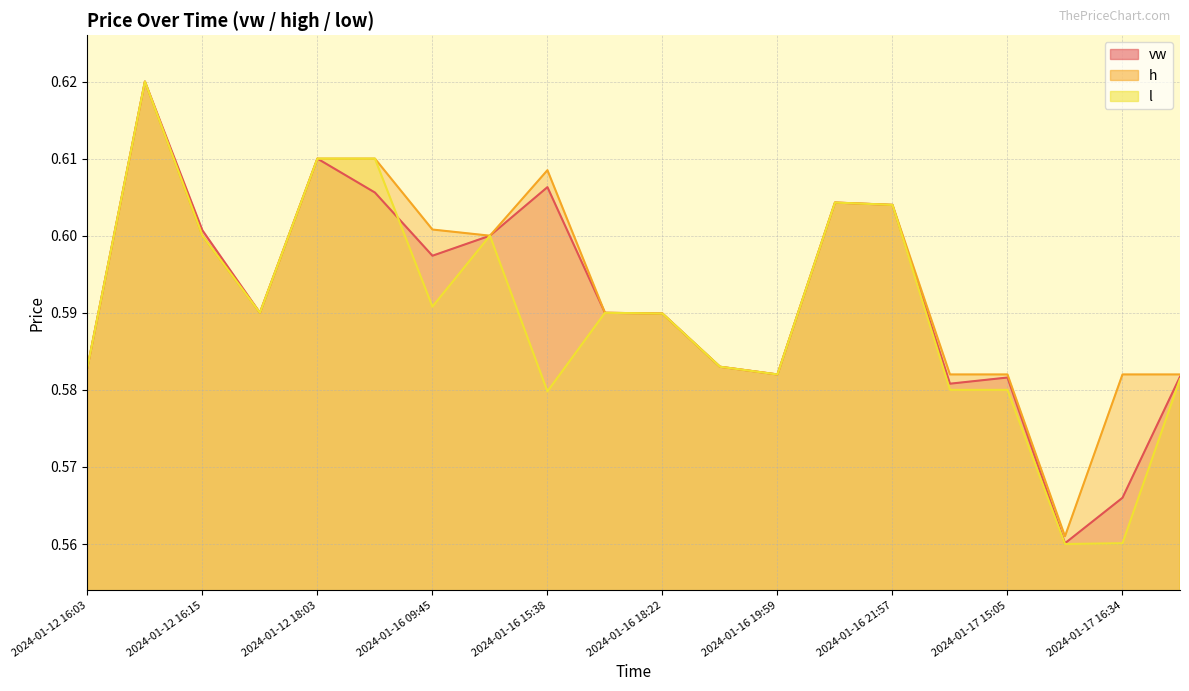

Read the l value at 2024-01-17 15:05.

0.6